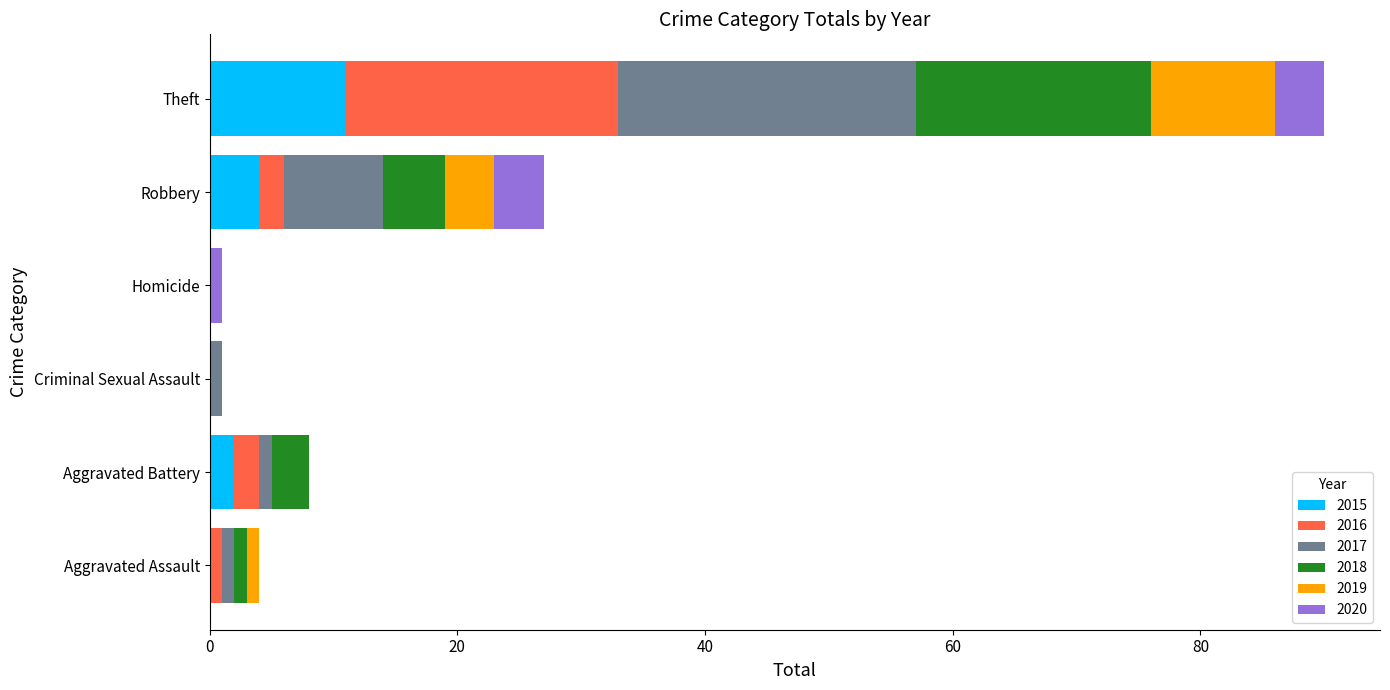

True or false: 2015 has a value of -4 at Aggravated Assault.

False